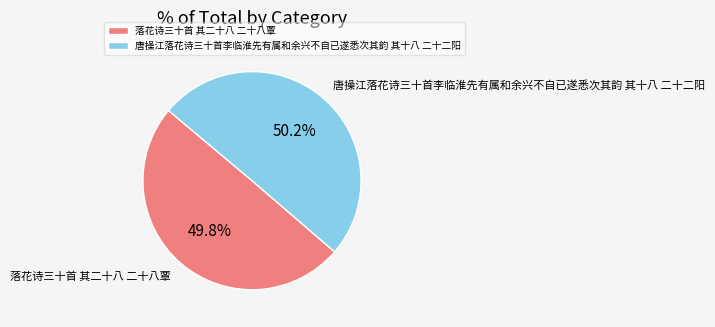

Combined, do 落花诗三十首 其二十八 二十八覃 and 唐操江落花诗三十首李临淮先有属和余兴不自已遂悉次其韵 其十八 二十二阳 account for over 50%?

Yes